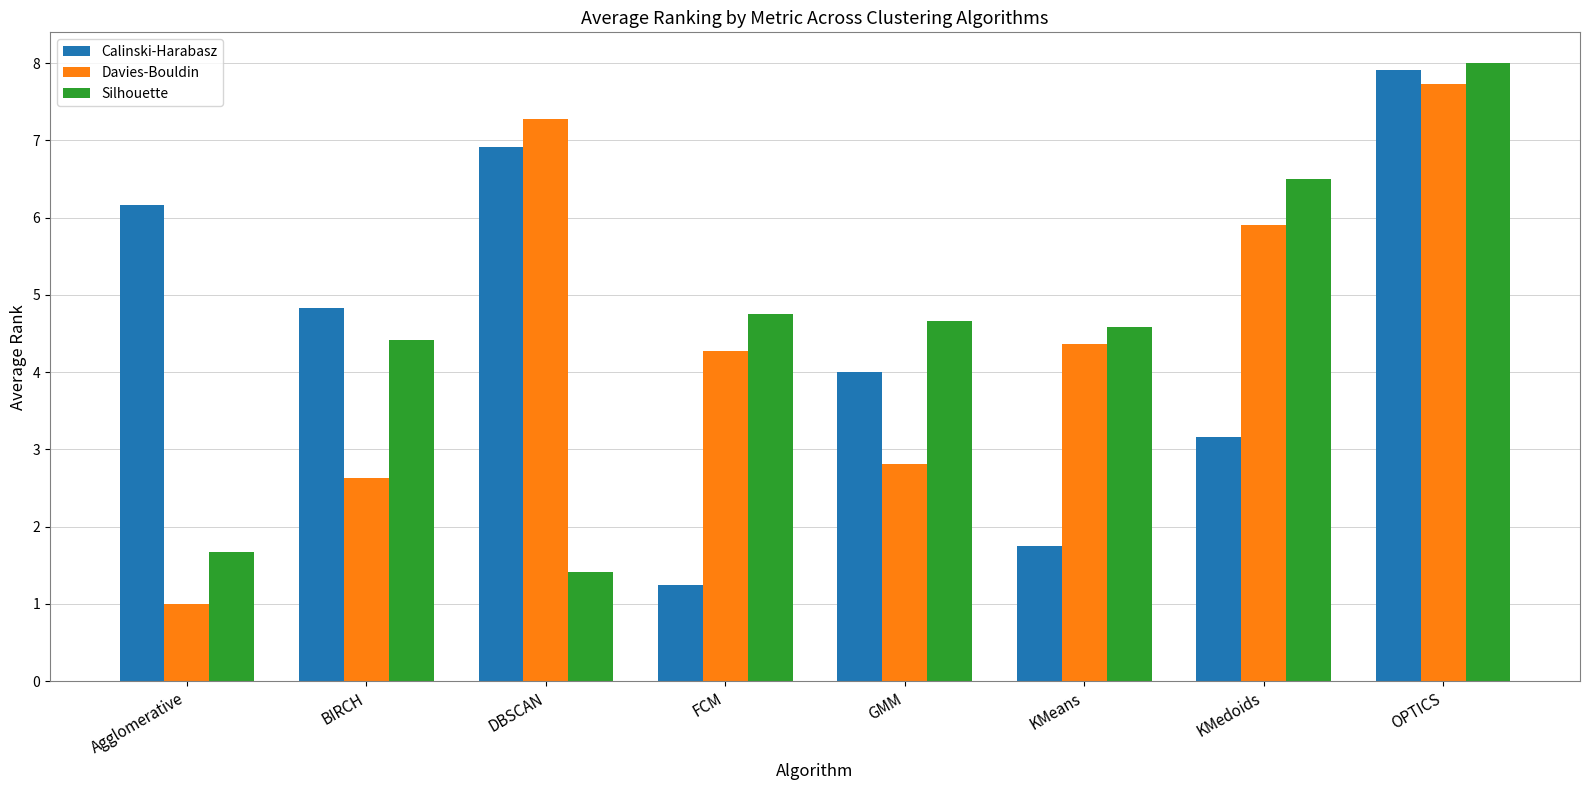

Between KMedoids and OPTICS, which series saw the biggest shift?

Calinski-Harabasz